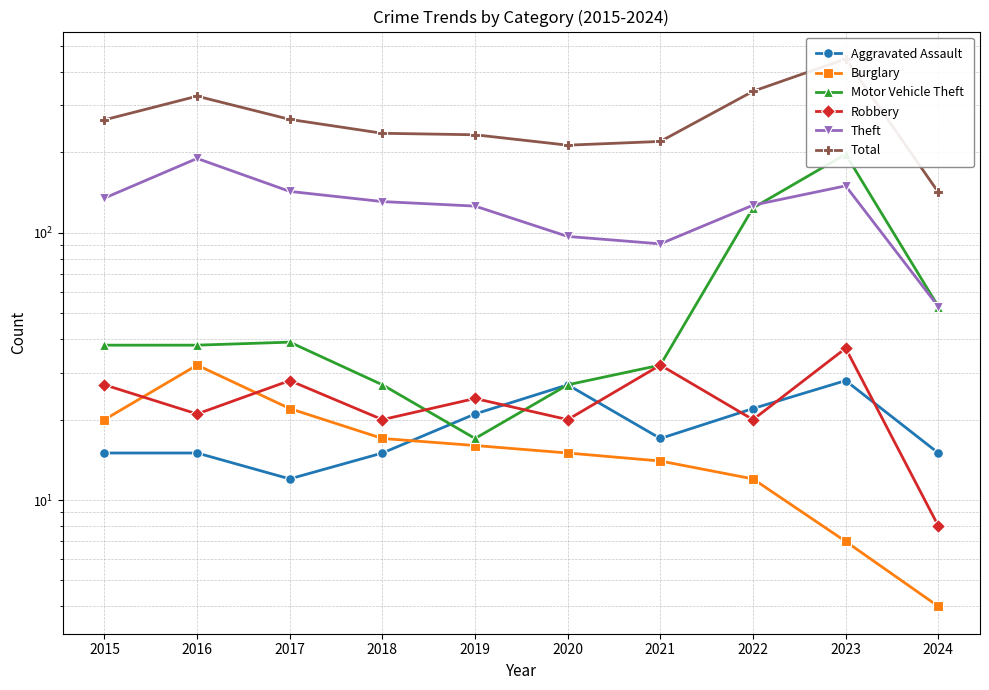

Between 2018 and 2022, which series saw the biggest shift?

Total